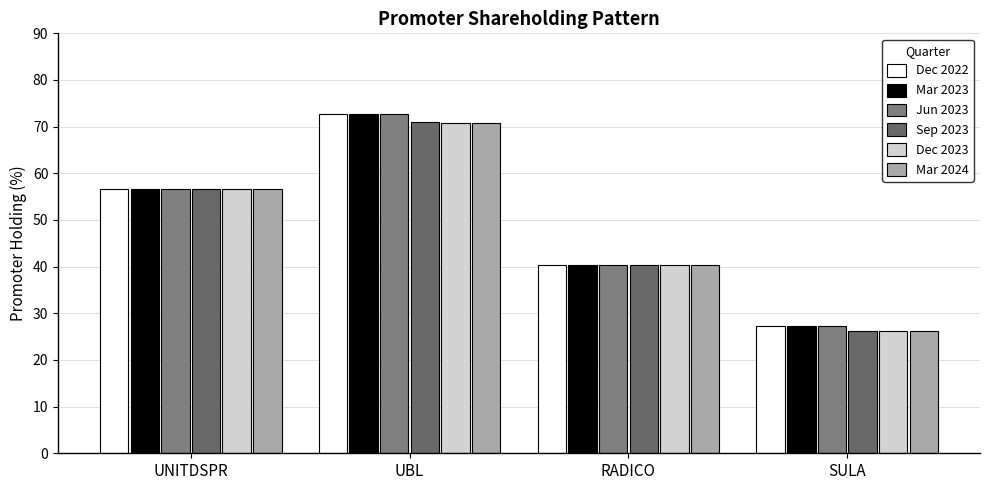

What is the average value of the Dec 2022 series?

49.3